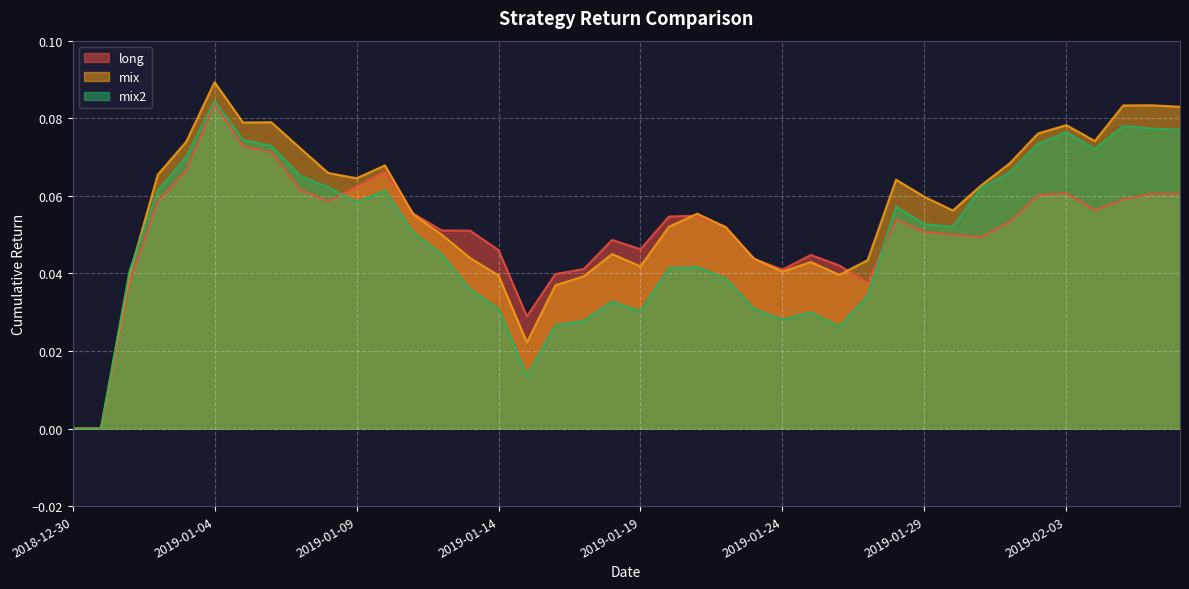

Read the mix2 value at 2019-02-03.

0.1